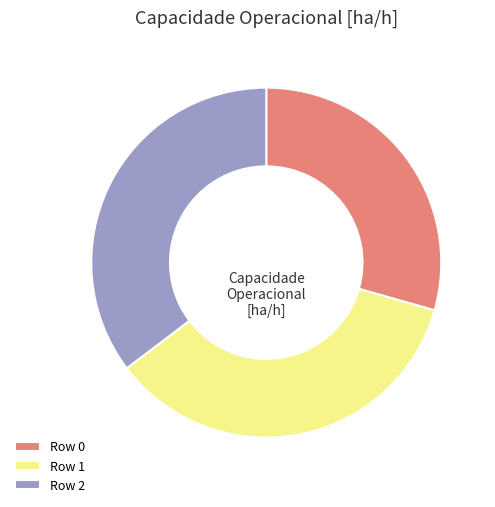

Does any single category account for the majority?

No